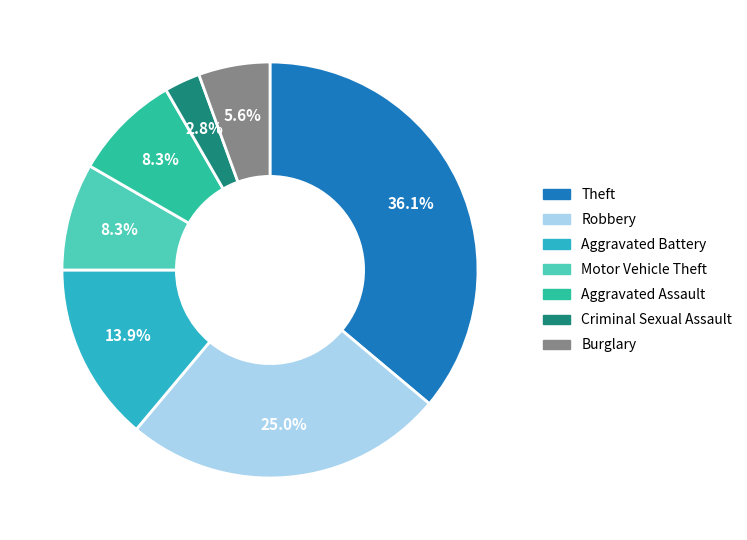

Is it true that Aggravated Battery is 26% of the pie?

False